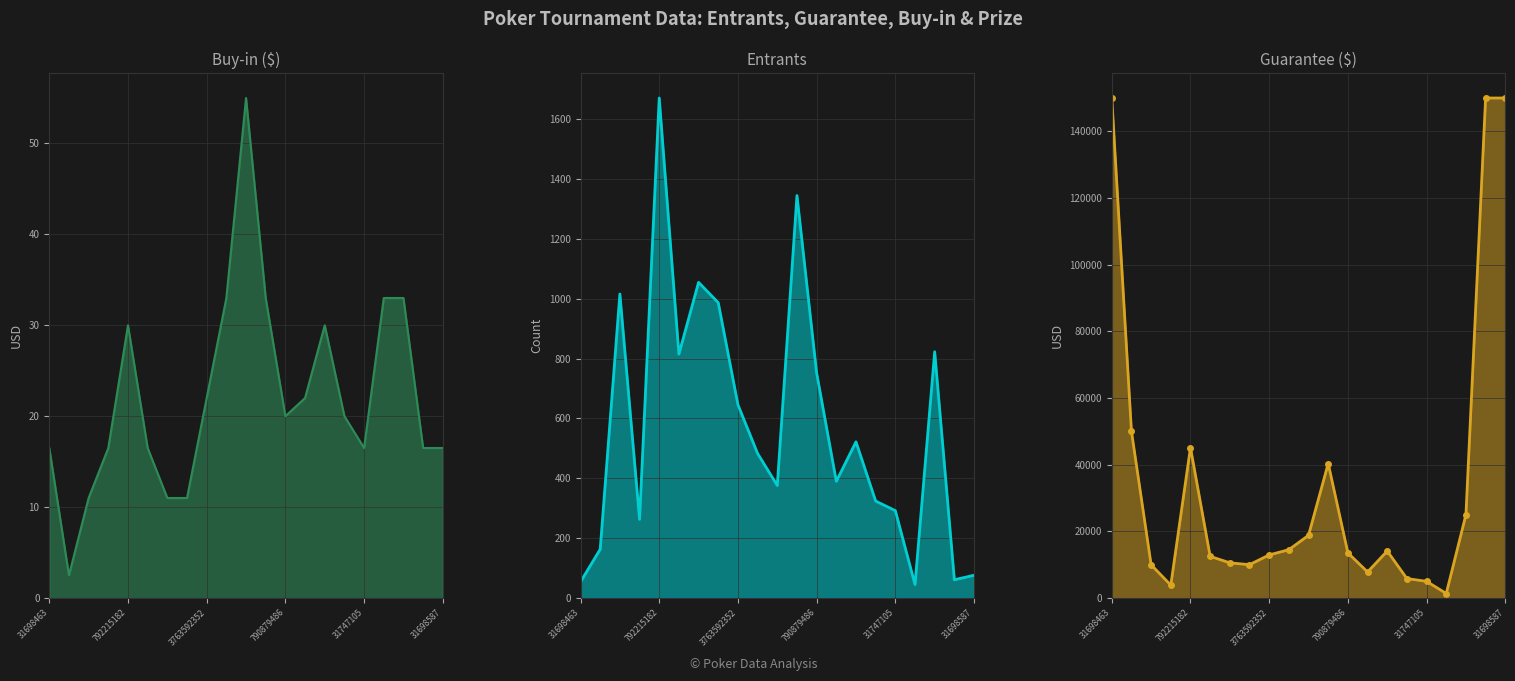

What is the label of the 16th point from the right?

31698587